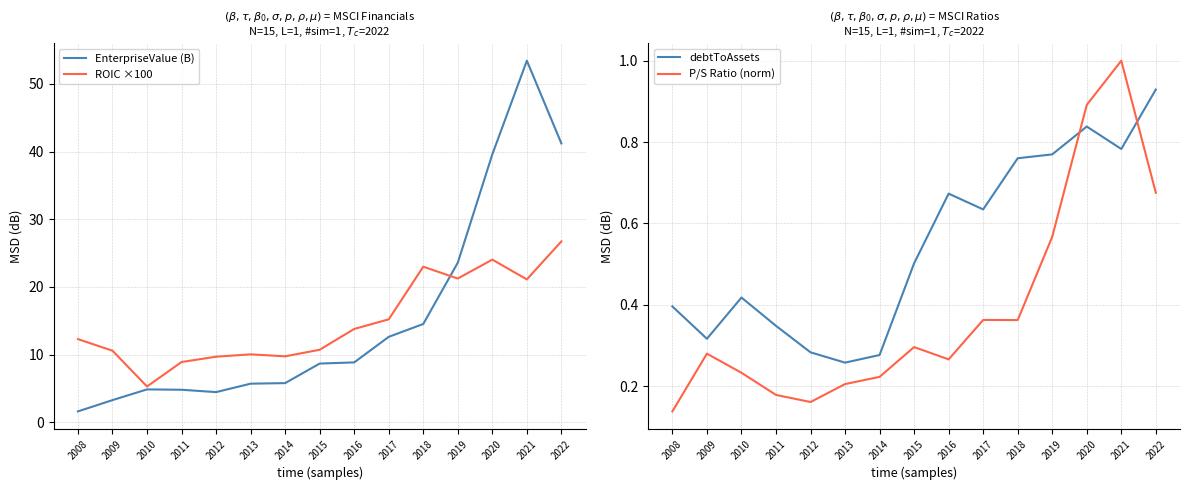

Is the value of P/S Ratio (norm) at 2010 greater than the value of ROIC ×100 at 2011?

No